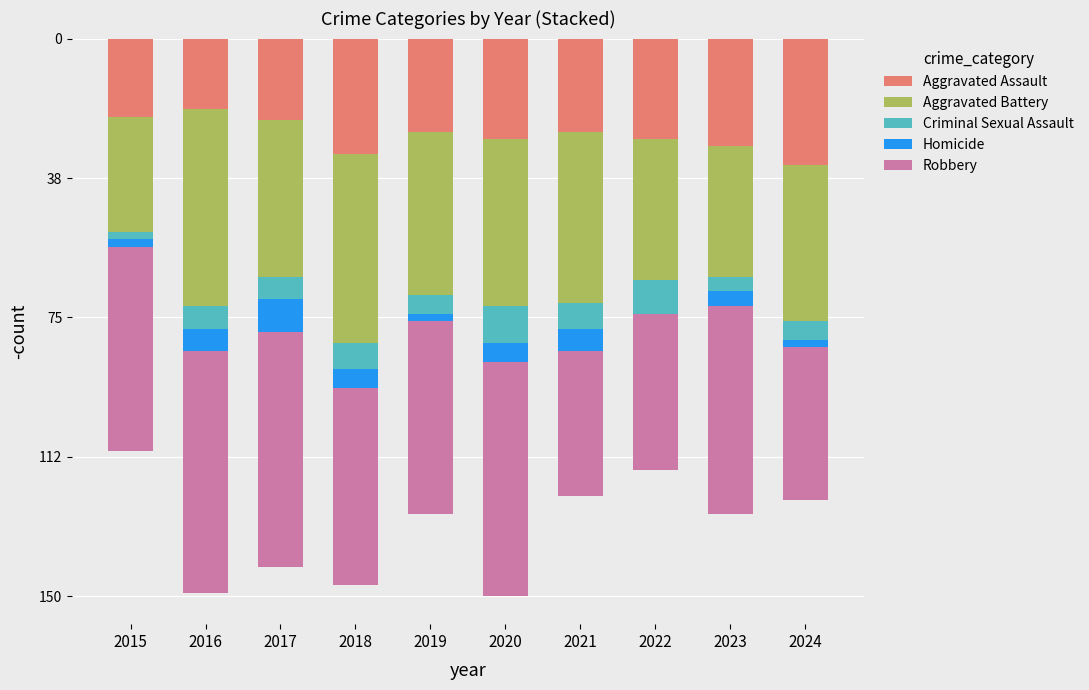

Is it true that Criminal Sexual Assault equals -5 at 2024?

True